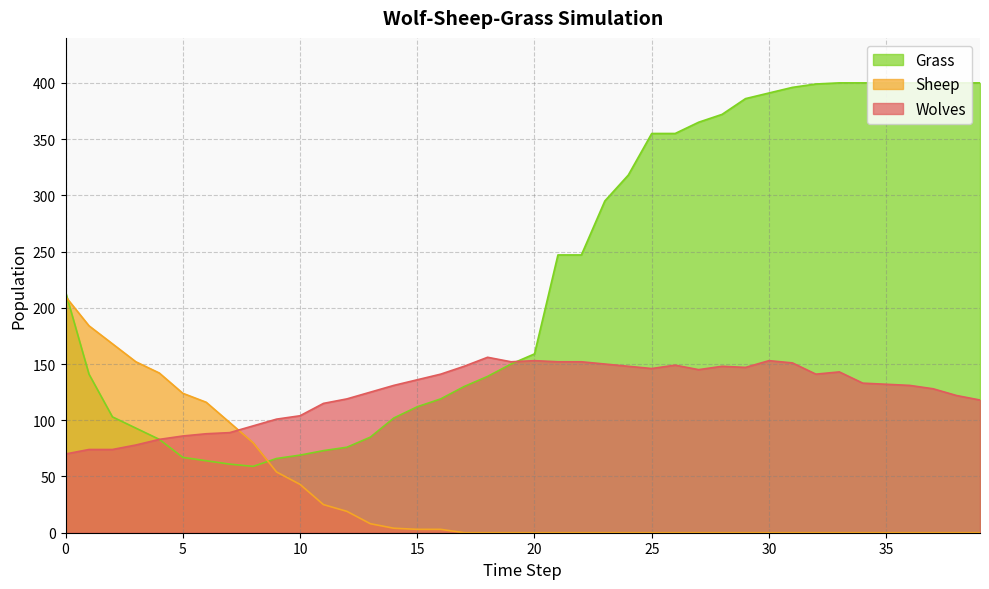

What is the difference between the Grass values at 2 and 27?

262